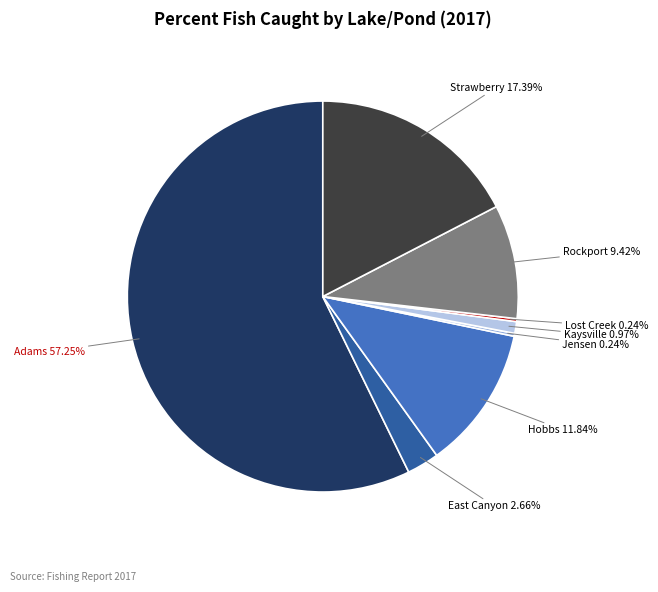

Does any single category account for the majority?

Yes